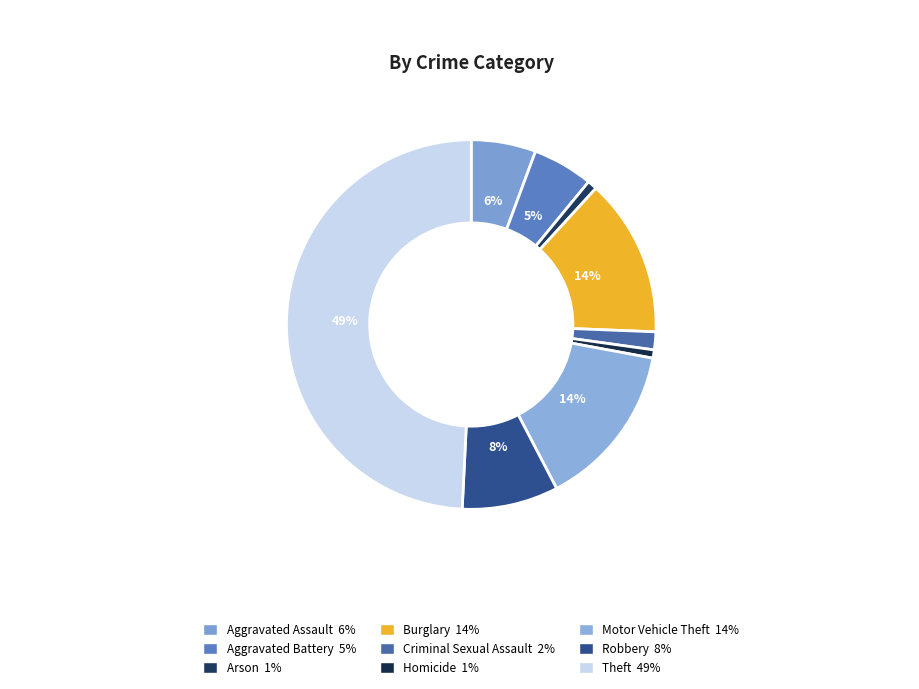

What is the ratio of the value at Theft to the value at Homicide?

68.2